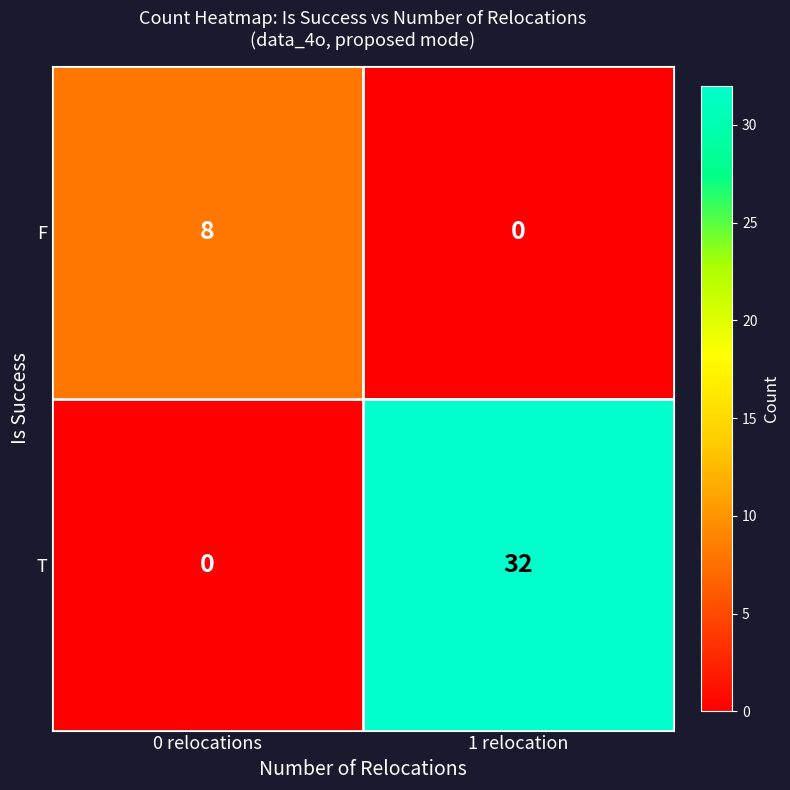

Reading left to right, list all the values displayed in this chart.

F: 8	0
T: 0	32